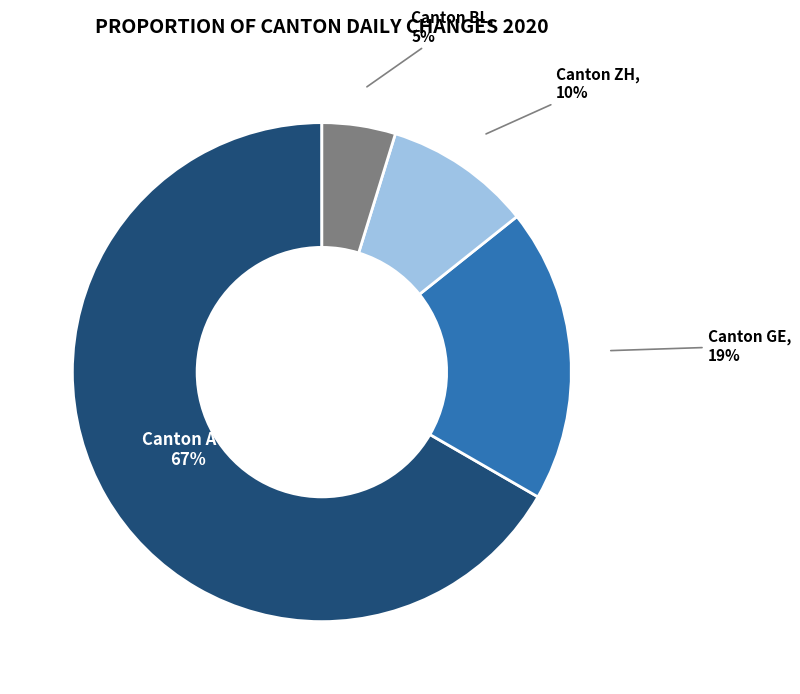

Does any single category account for the majority?

Yes